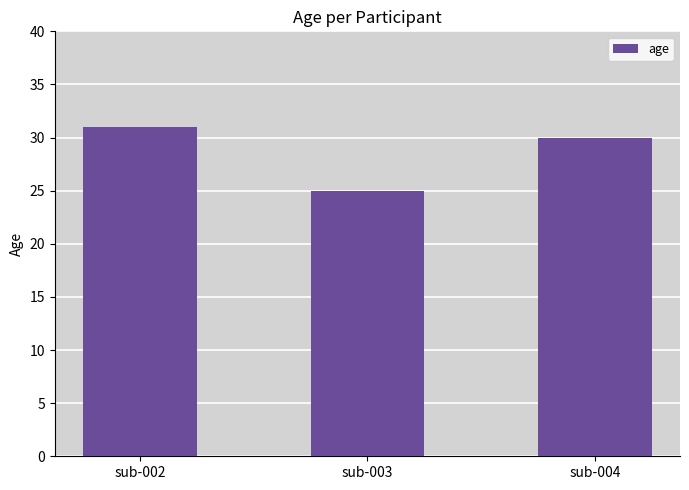

List the labels in order of value, smallest first.

sub-003, sub-004, sub-002